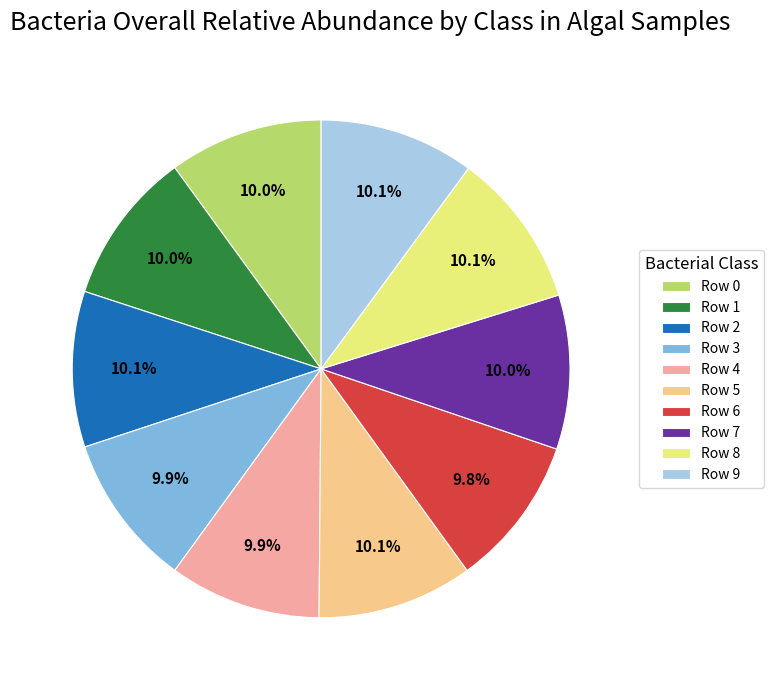

Is there any slice that represents more than half of the pie?

No